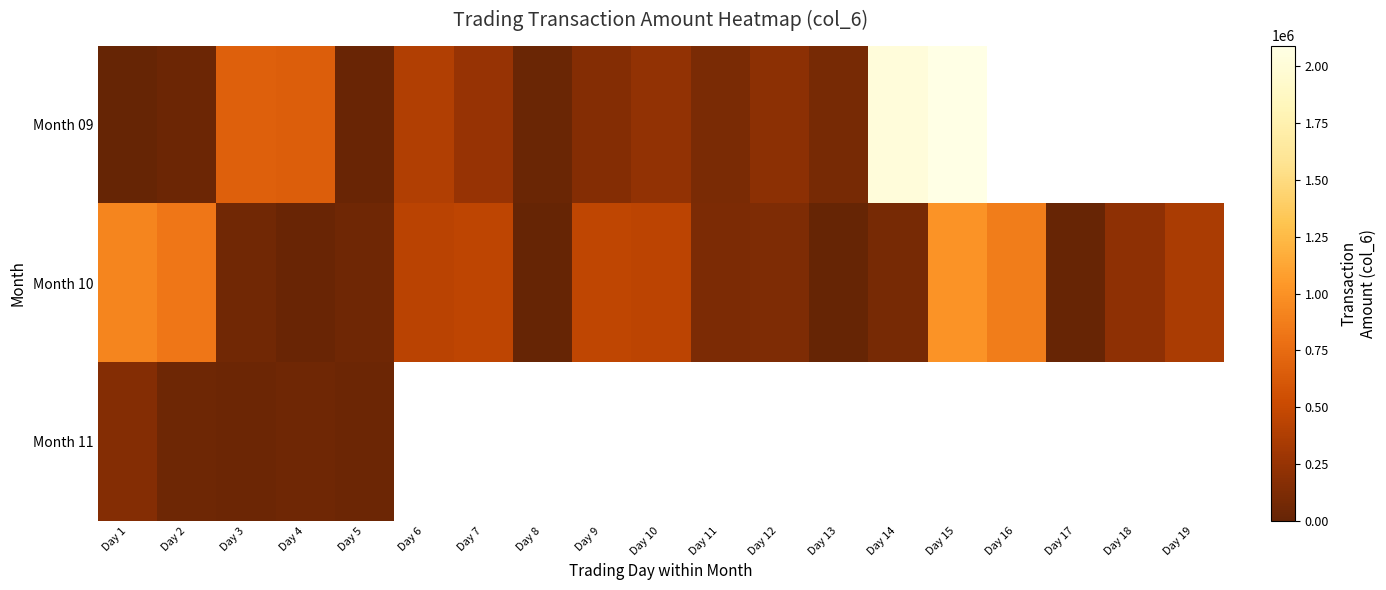

What is the highest value of the Month 10 series?

1006990.0